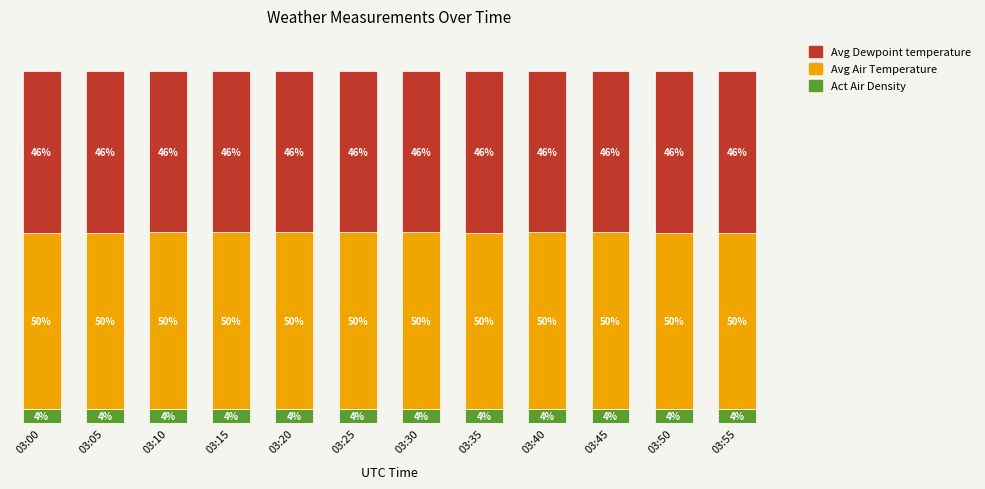

At which label is Act Air Density closest to 3?

03:00